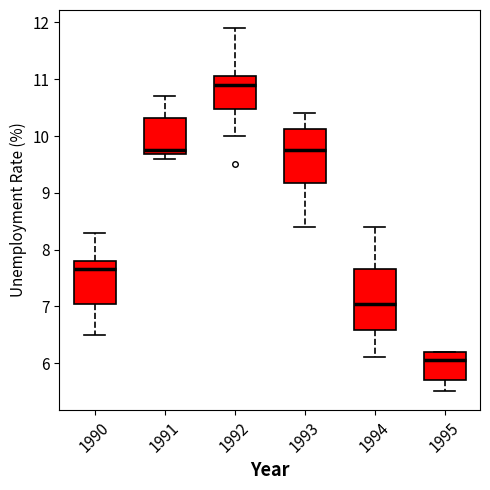

Where does the upper whisker of the box at x = 1992 end on the y-axis? The values are not printed on the chart, so give them approximately, as read against the axis.

11.9